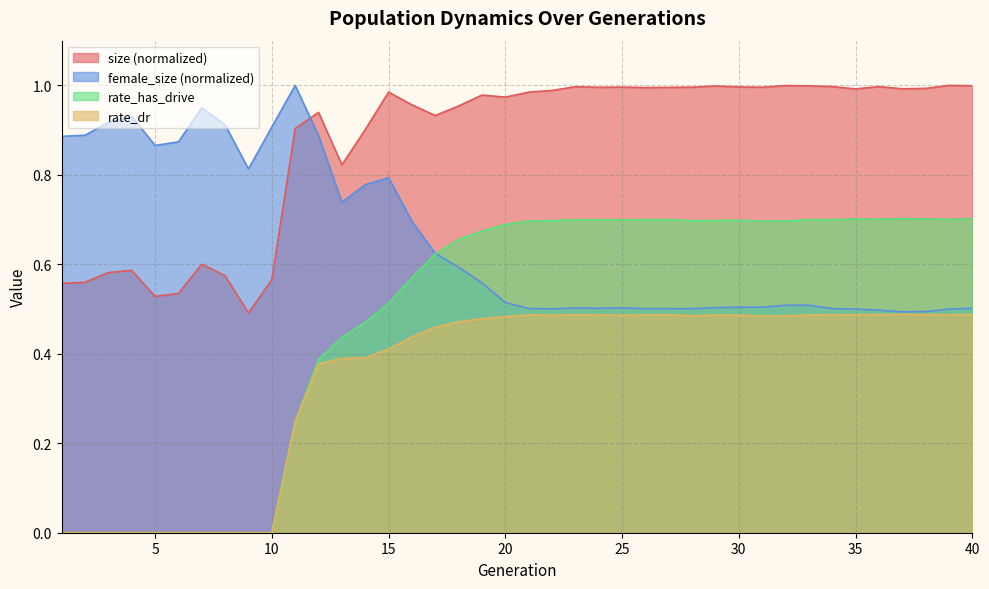

List the series in order of their peak value, highest first.

size, female_size, rate_has_drive, rate_dr